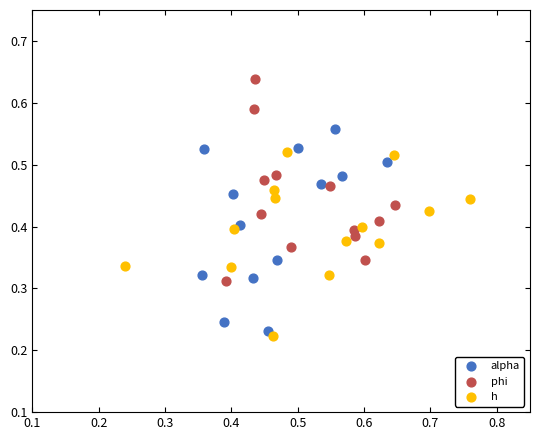

Which series reaches the maximum Y coordinate?

phi